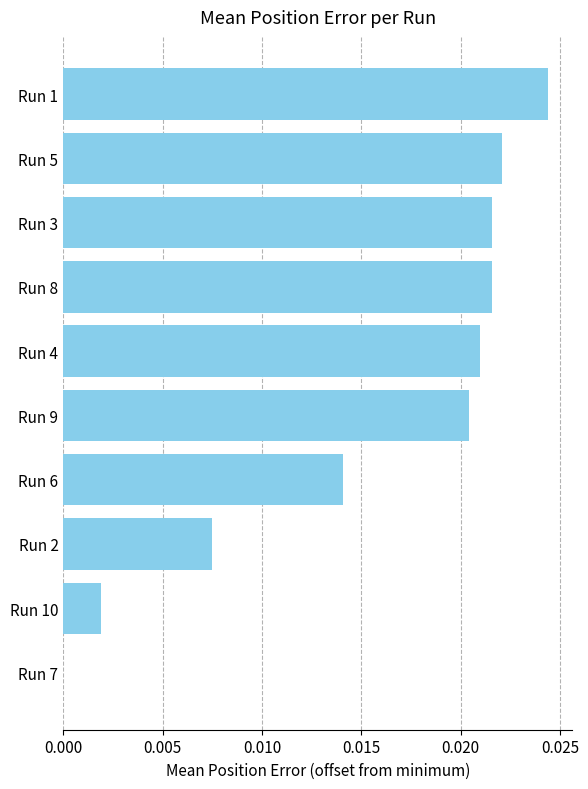

Which has a higher value, Run 10 or Run 5?

Run 5